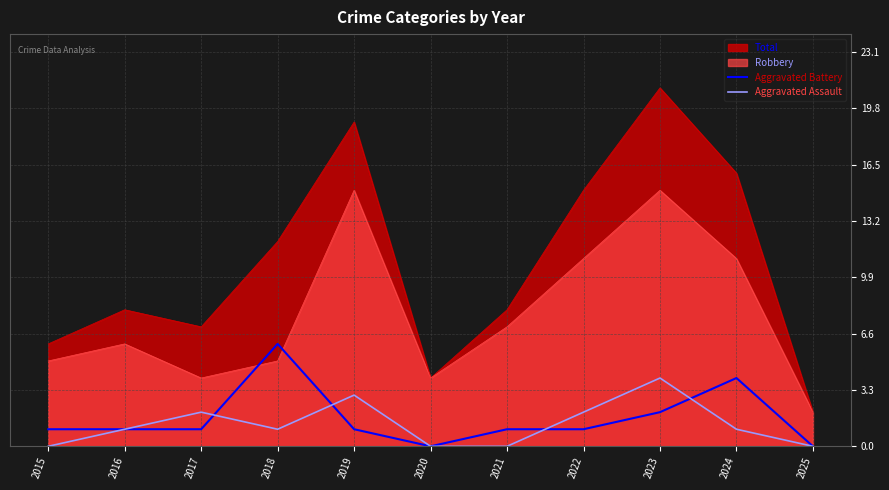

Which category has the highest value across all series?

2018